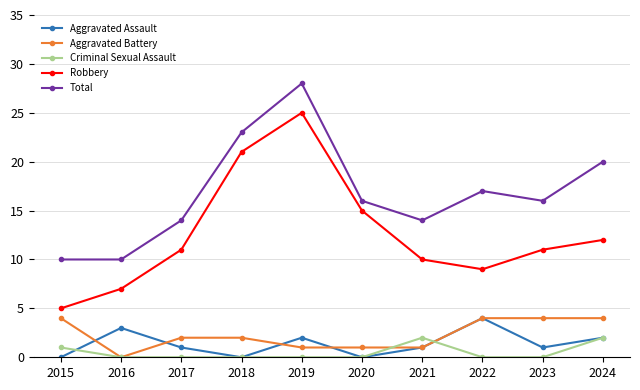

What is the difference between the second highest and second lowest values in the Total series?

13